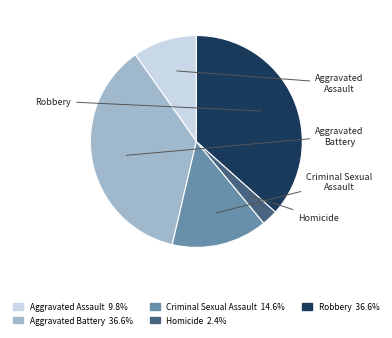

Is there a majority slice in this chart?

No